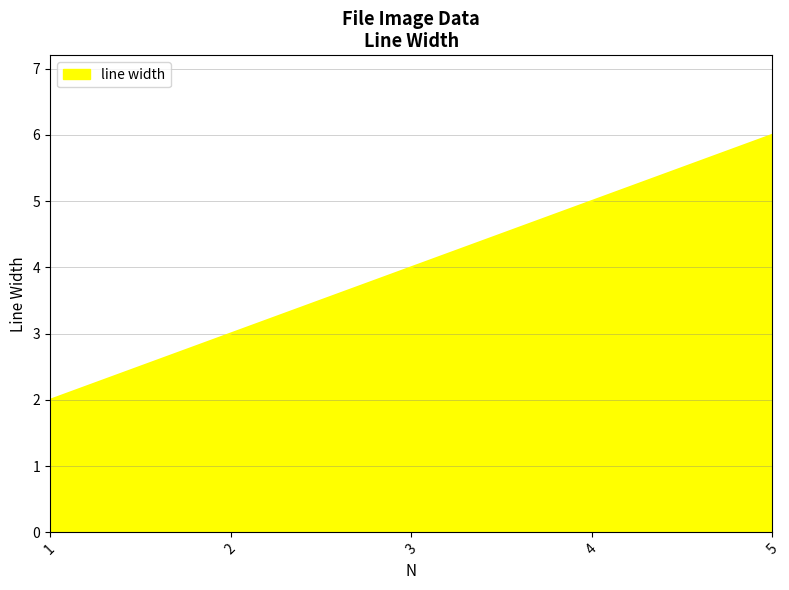

True or false: the data has more than 1 interior local peaks.

False